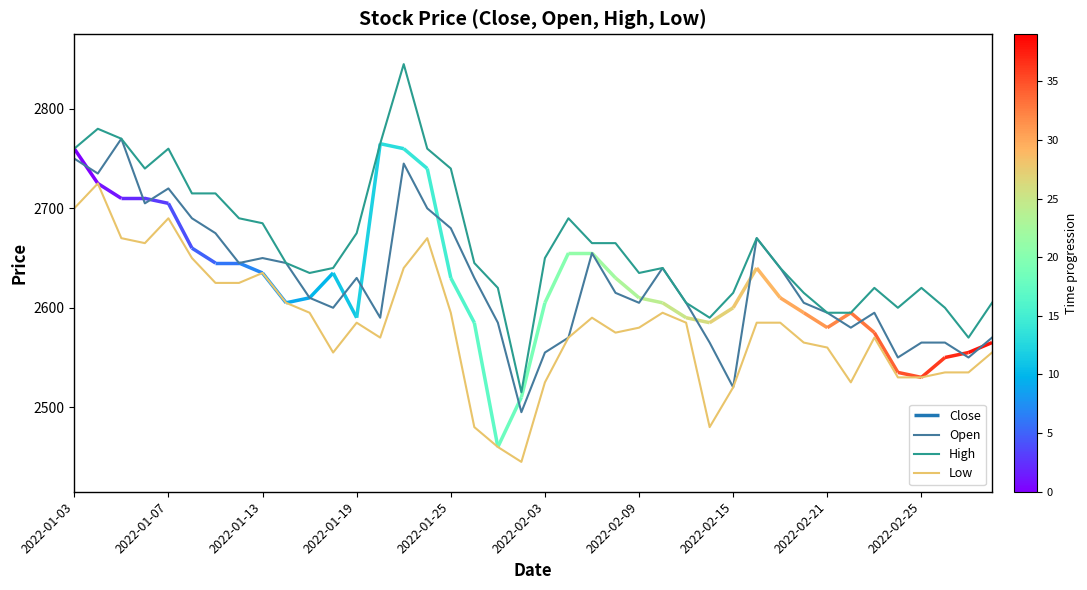

True or false: High and Low cross at least once.

False